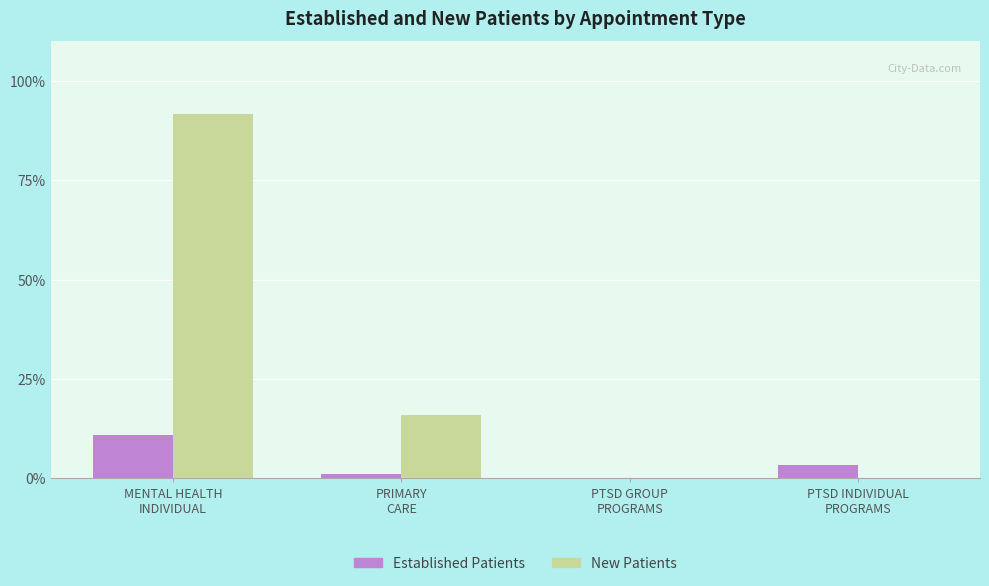

Is it true that Established Patients equals 0.0 at PTSD GROUP
PROGRAMS?

True